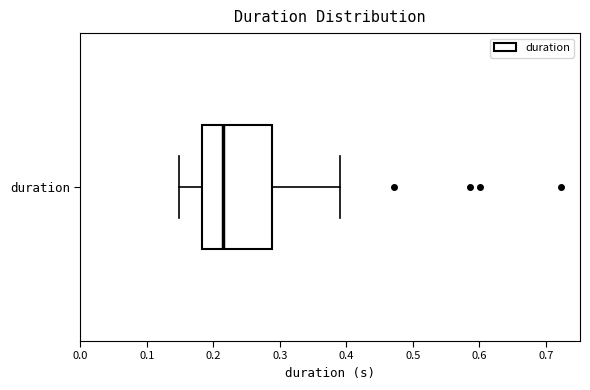

Where is the left edge of the box for duration on the x-axis? The values are not printed on the chart, so give them approximately, as read against the axis.

0.18